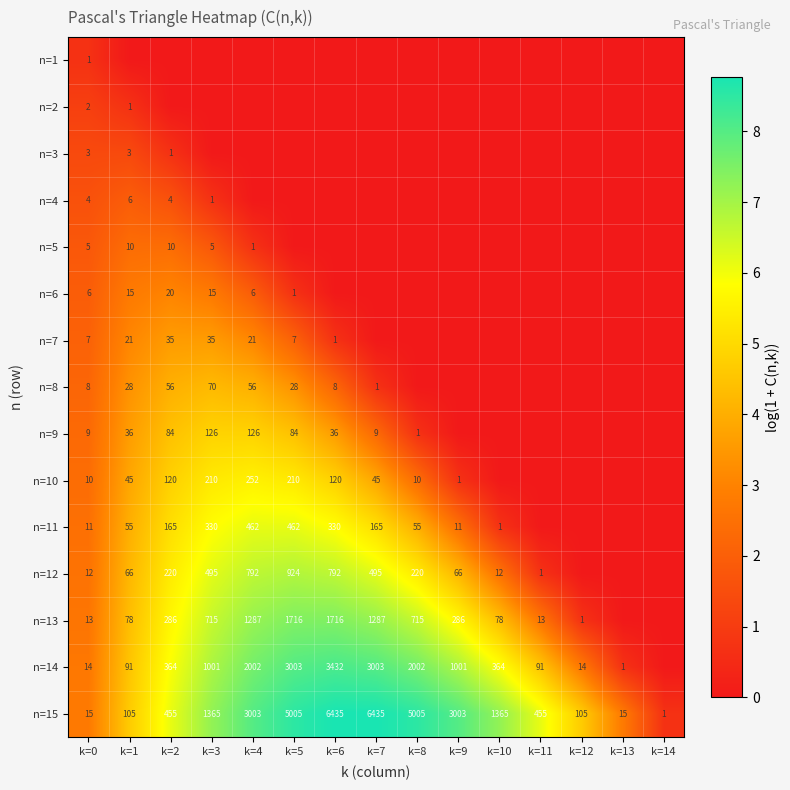

What is the sum of the n=14 values at k=7 and k=0?

3017